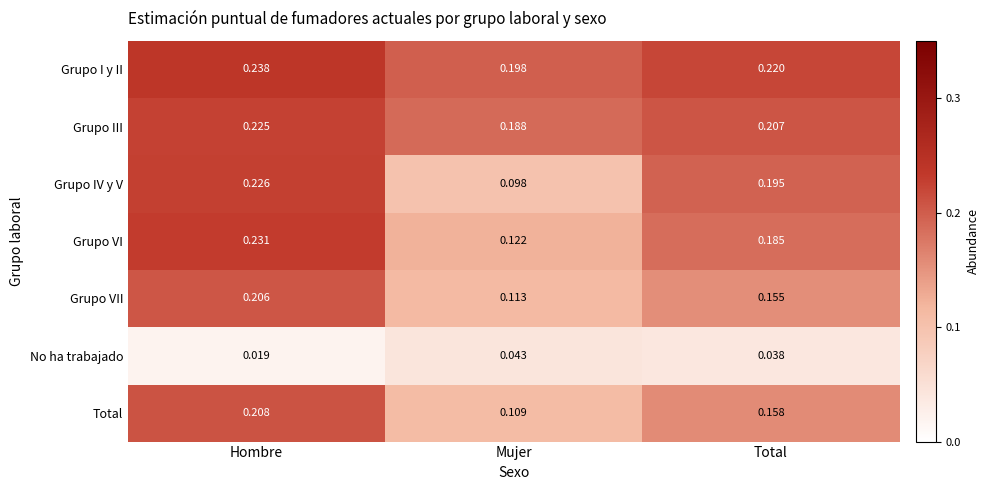

Which series has the largest total across all categories?

Grupo I y II